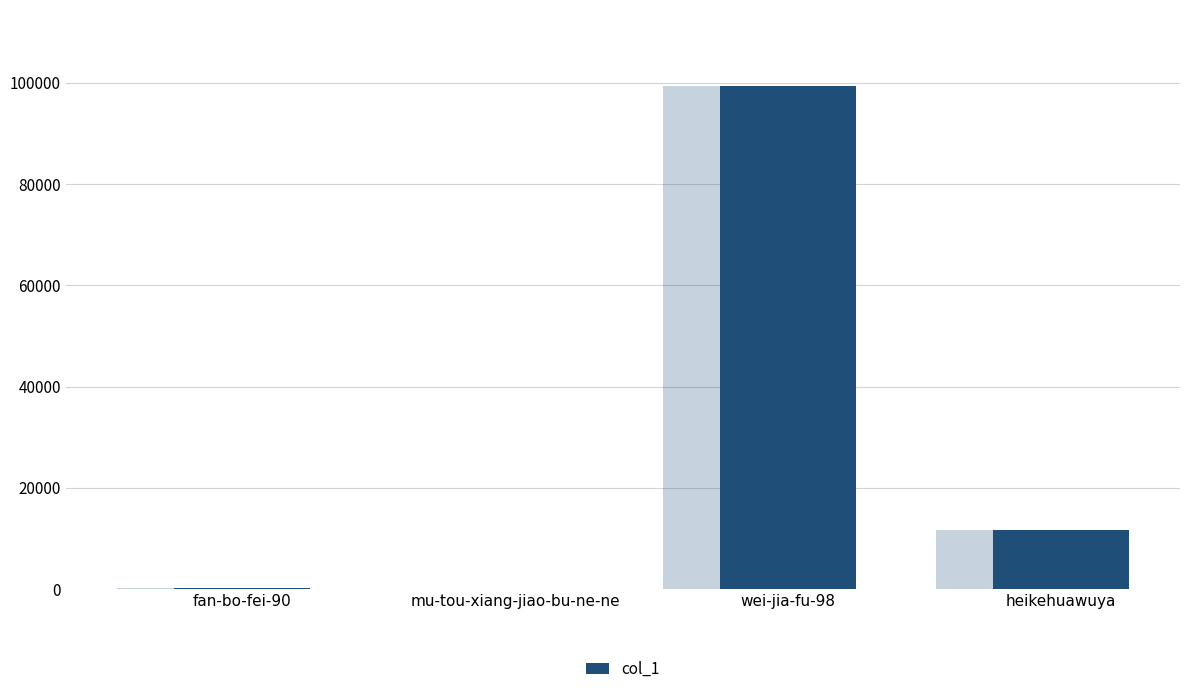

Is it true that the value at fan-bo-fei-90 is 272?

True